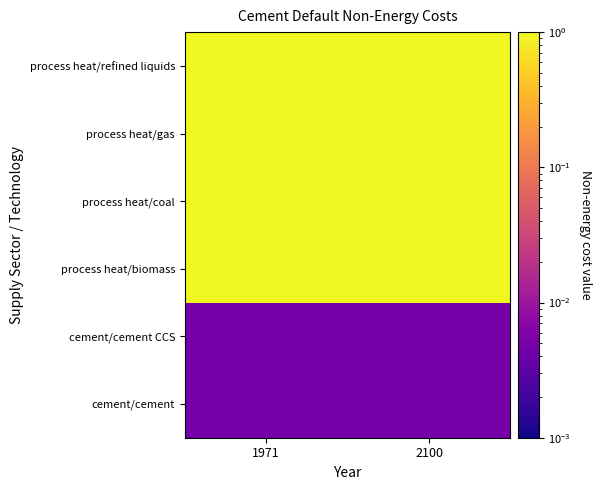

What is the difference between the highest and lowest values at 1971?

1.0